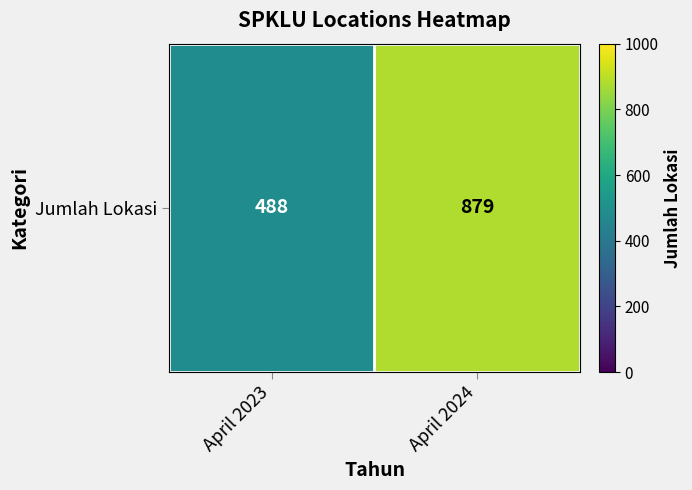

What is the sum of the values at April 2024 and April 2023?

1367